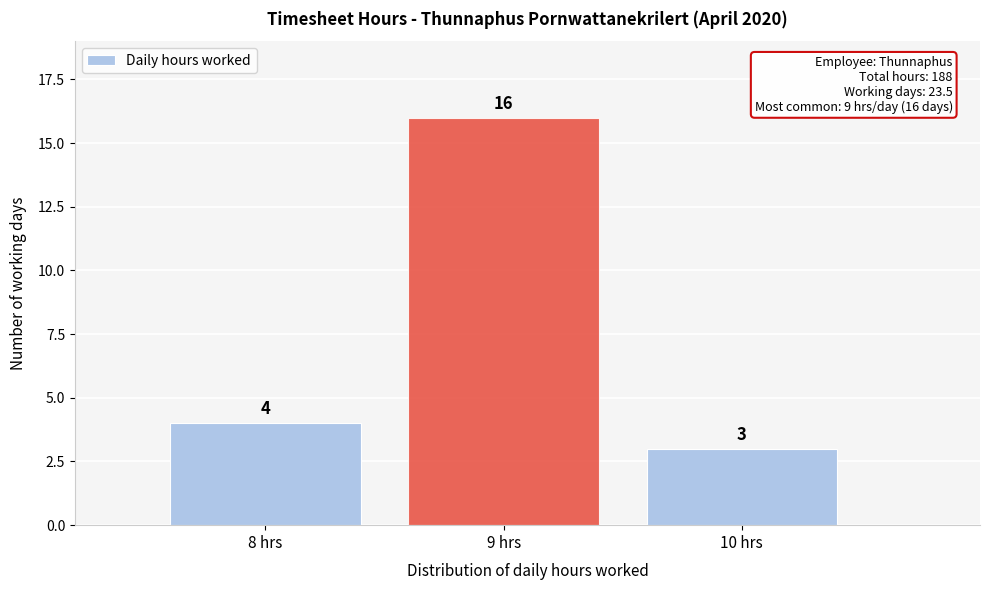

Reading left to right, extract all data points from this chart.

8 hrs=4	9 hrs=16	10 hrs=3